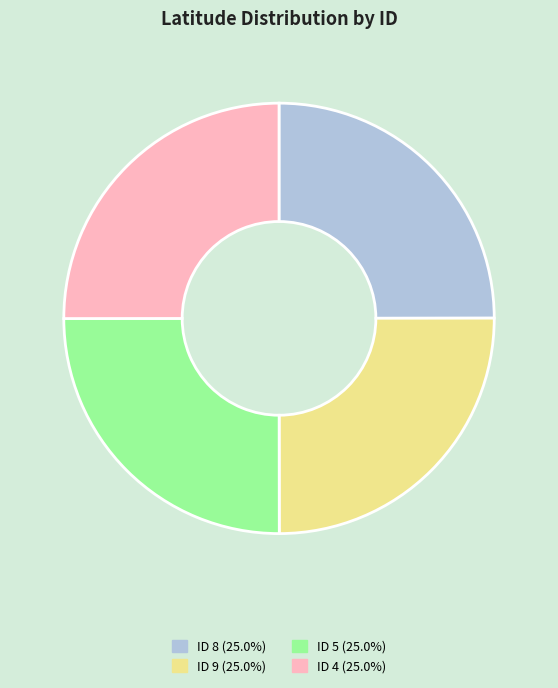

Does any single category account for the majority?

No